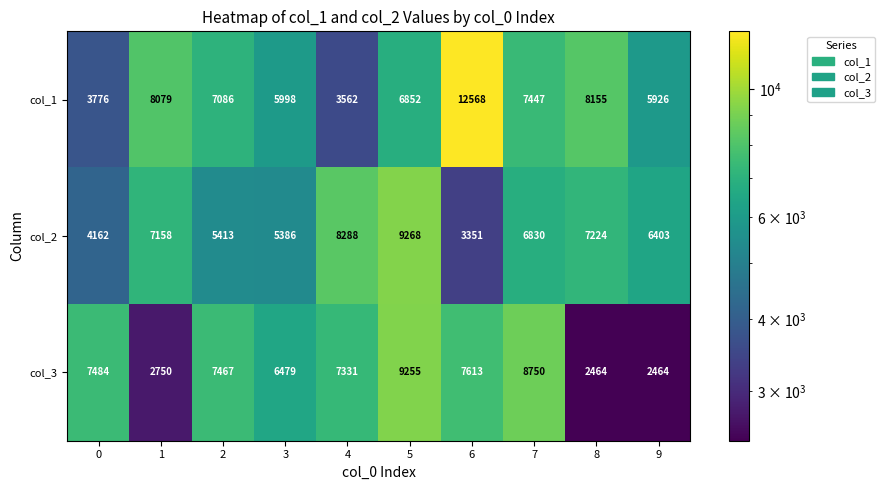

What is the difference between the maximum and minimum values in the col_2 series?

5917